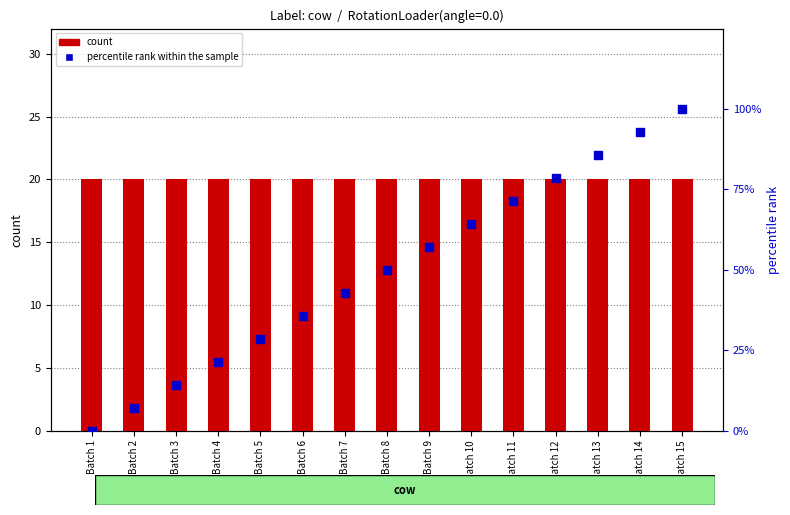

What are all the series names shown in the legend?

count, percentile rank within the sample